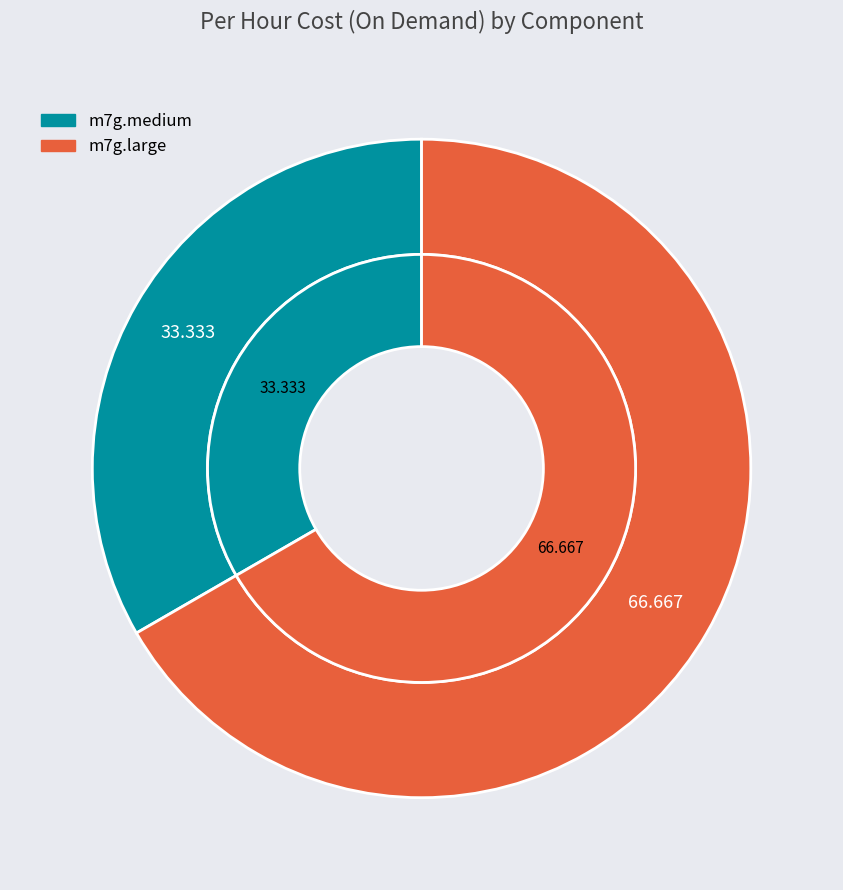

True or false: m7g.medium accounts for 33% of the total.

True